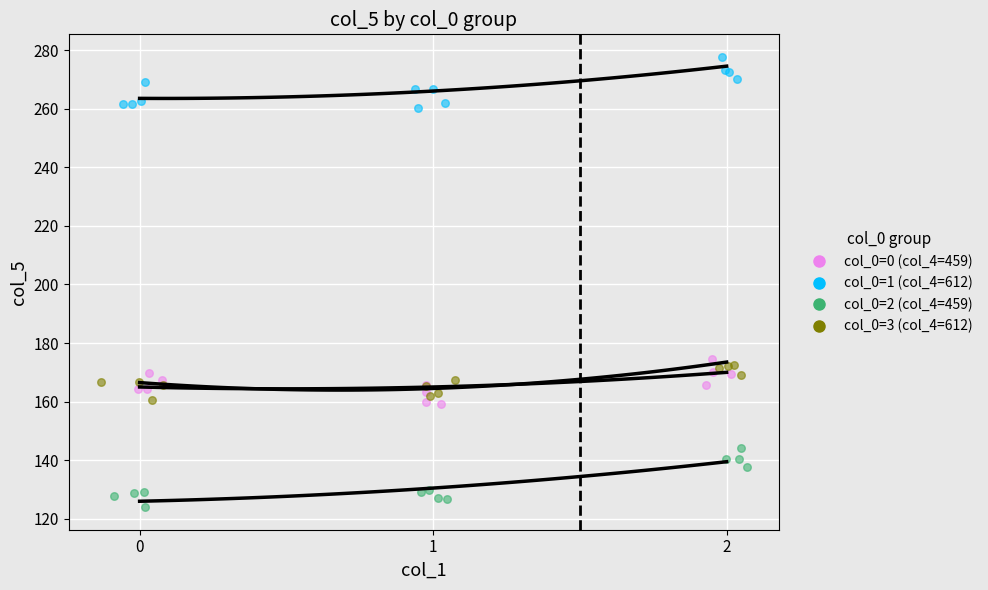

Which series has the largest total across all categories?

col_5 (col_0=1)